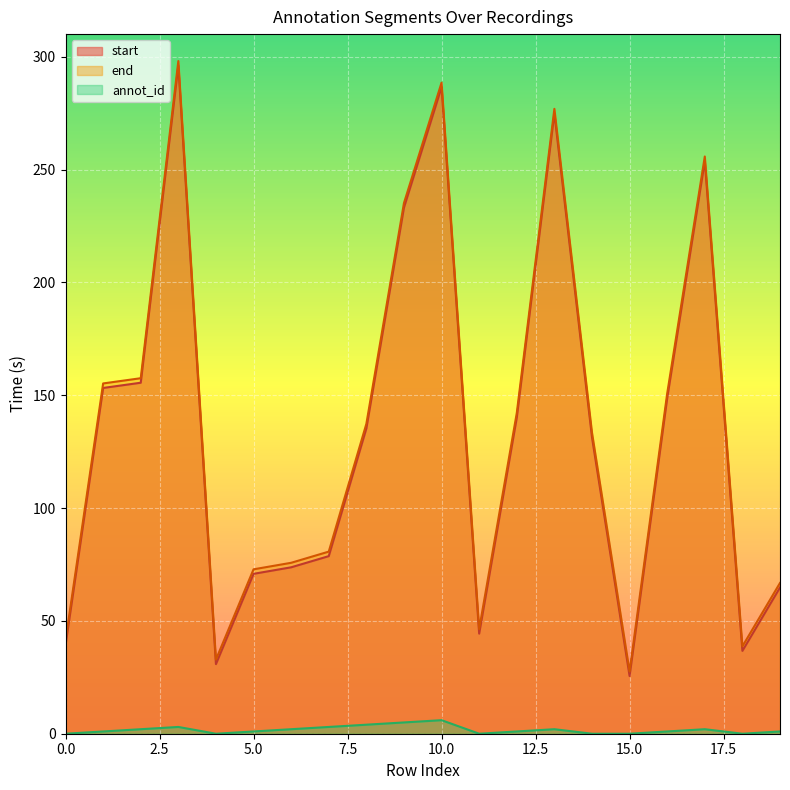

Reading left to right, transcribe all the data shown in this chart.

start: 39.3	153.2	155.5	296.1	30.8	70.8	73.7	78.7	135.3	233.2	286.5	44.4	140.1	274.9	131.4	25.6	148.7	253.8	36.7	64.8
end: 41.3	155.2	157.5	298.1	32.8	72.8	75.7	80.7	137.3	235.2	288.5	46.4	142.1	276.9	133.4	27.6	150.7	255.8	38.7	66.8
annot_id: 0.0	1.0	2.0	3.0	0.0	1.0	2.0	3.0	4.0	5.0	6.0	0.0	1.0	2.0	0.0	0.0	1.0	2.0	0.0	1.0